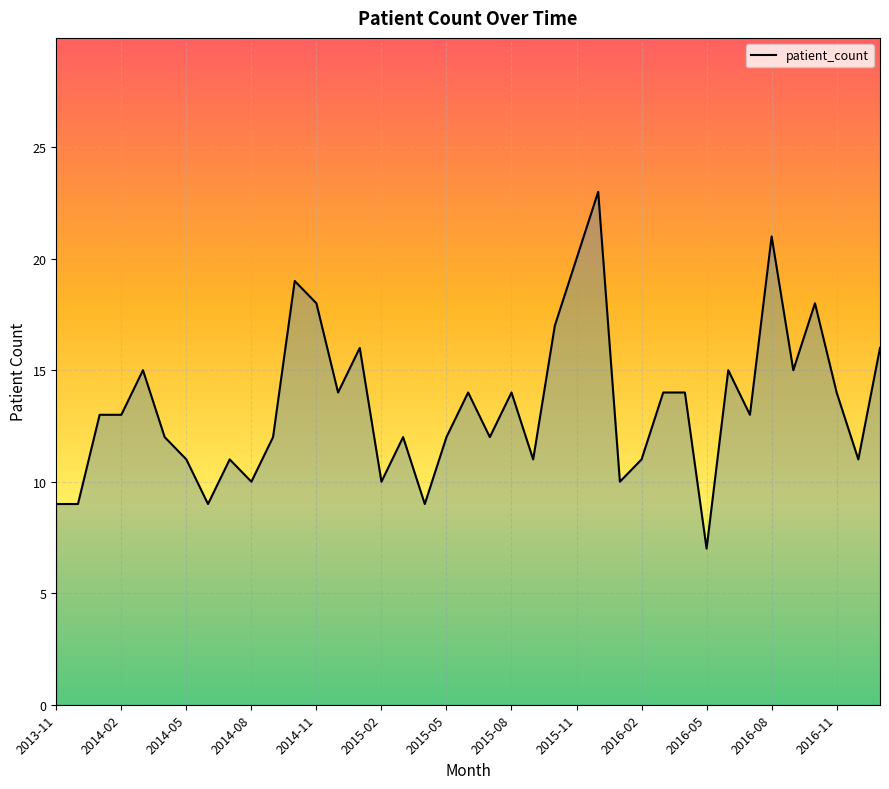

What is the sum of all values?

524